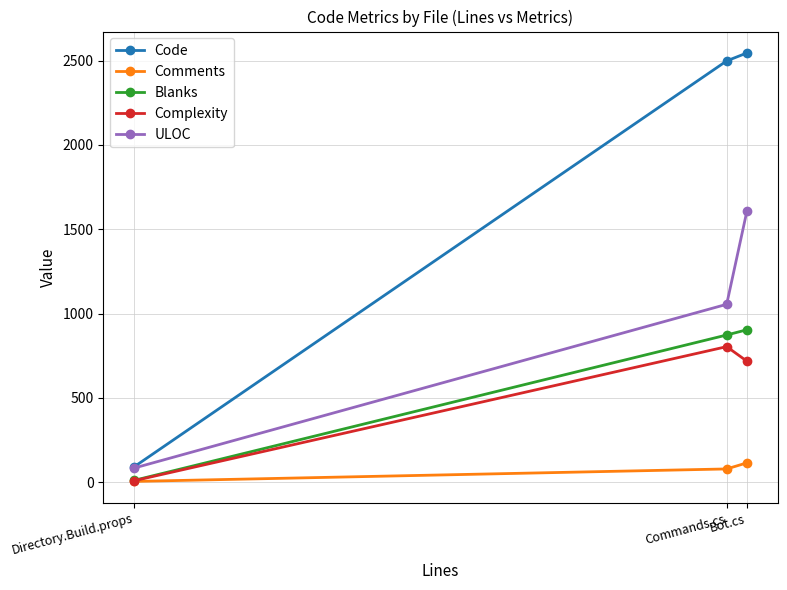

Between Commands.cs and Bot.cs, which series saw the biggest shift?

ULOC